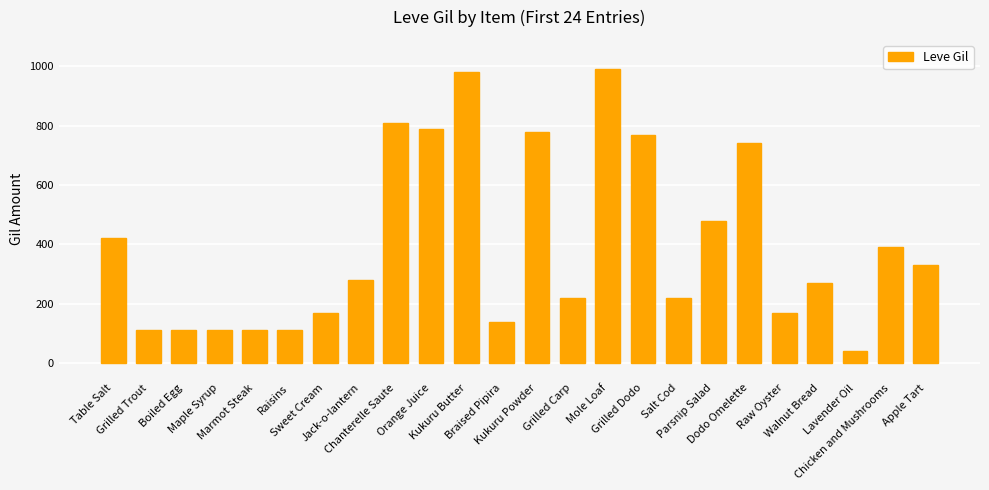

Does the chart contain any negative values?

No